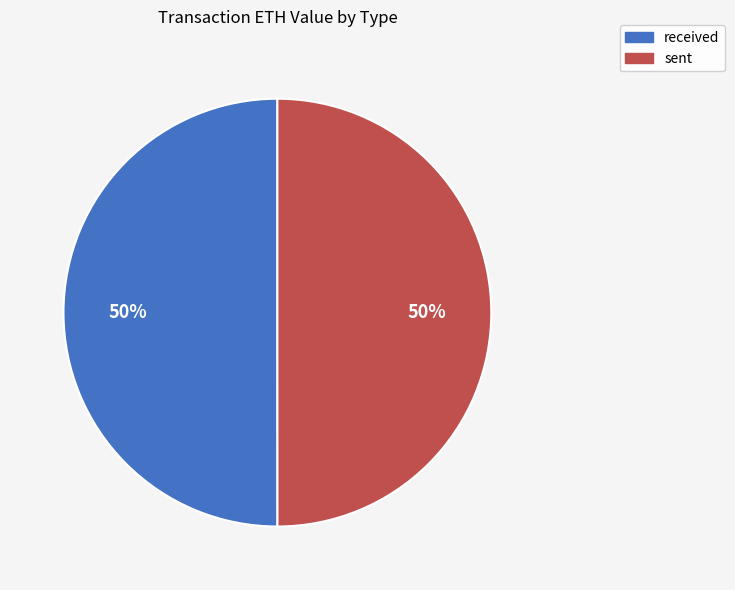

Do received and sent together represent more than half of the pie?

Yes